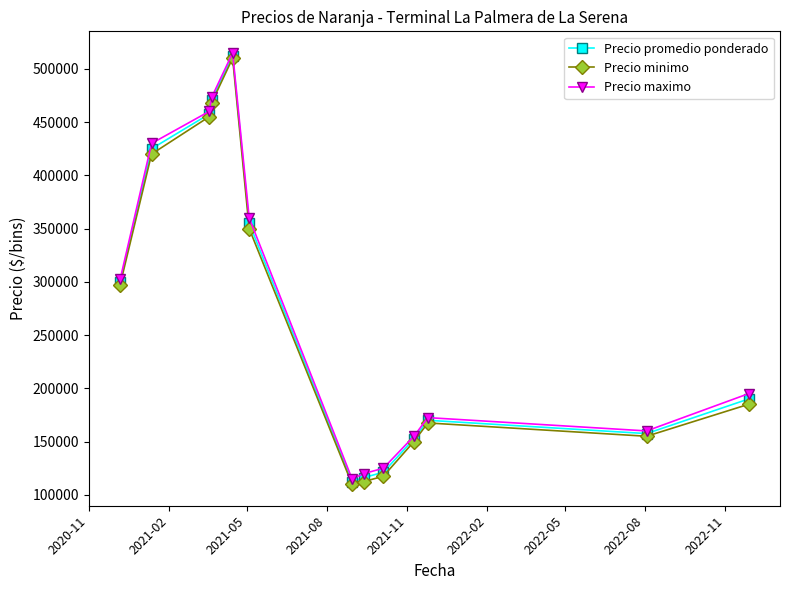

What is the smallest value displayed?

110000.0